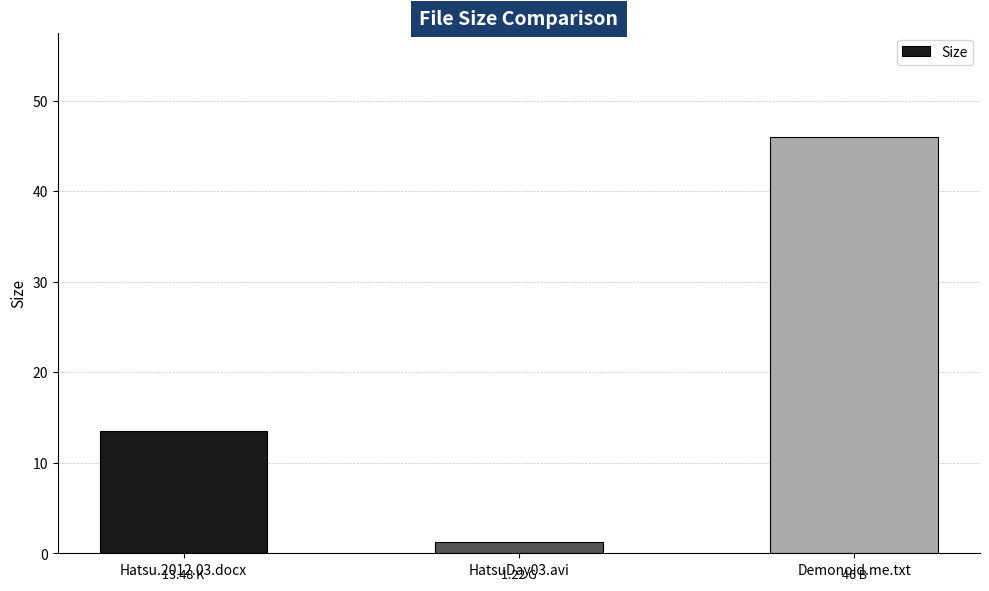

Where does the data first go above 13?

Hatsu.2012.03.docx